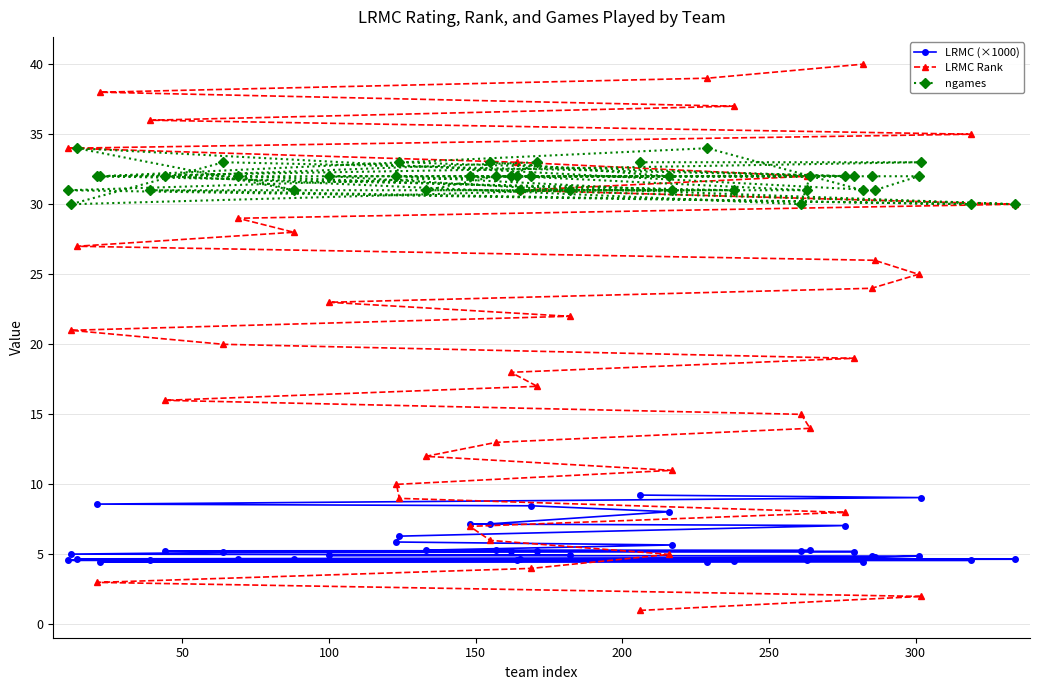

List the series in order of their peak value, lowest first.

LRMC (×1000), ngames, LRMC Rank